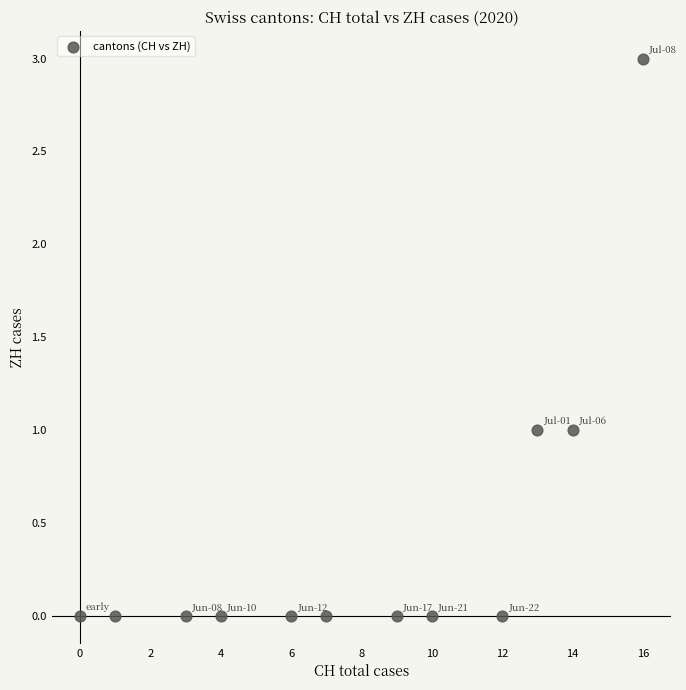

What is the average X value?

8